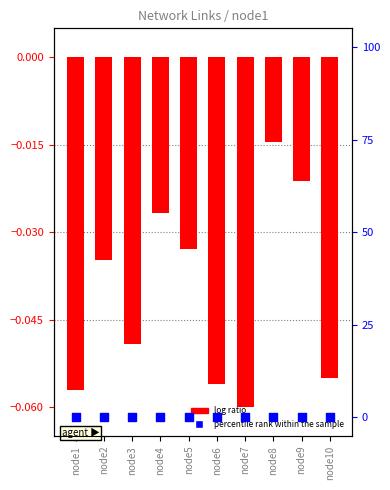

Which series contains the lowest Y value?

log ratio